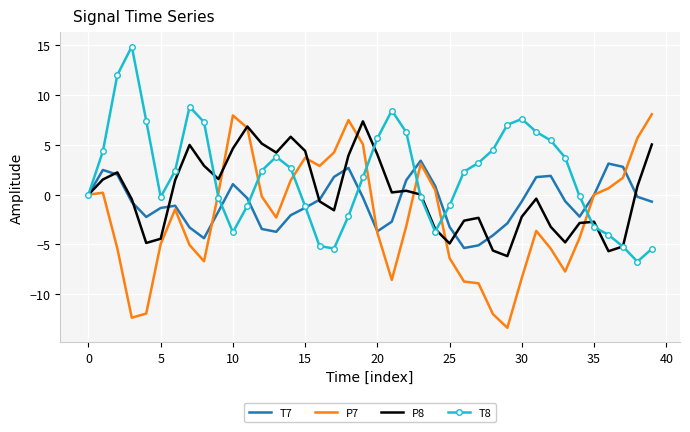

How many values in the T8 series exceed 2?

21